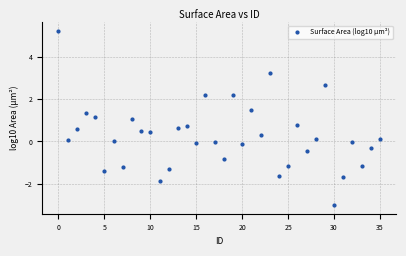

What is the range of Y values (max minus min)?

8.2